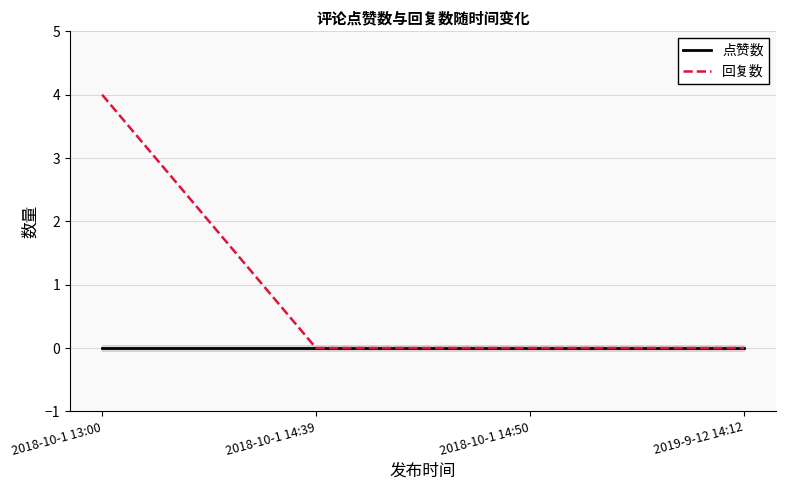

What position from the left is 2018-10-1 14:50?

3